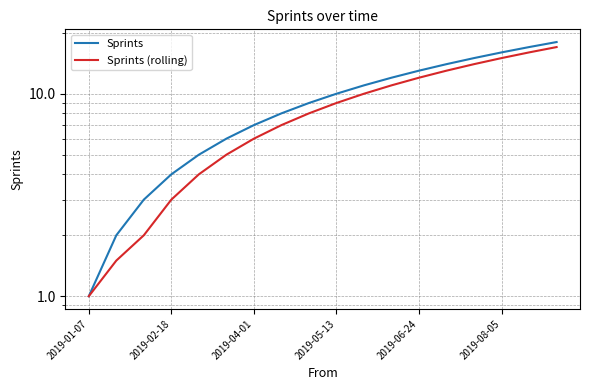

List the series in order of their overall mean, lowest first.

Sprints (rolling), Sprints